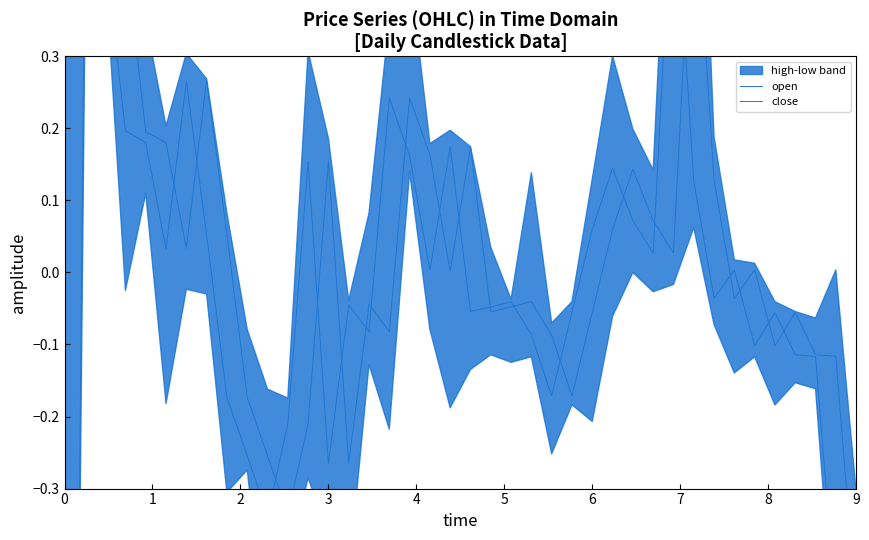

What is the difference between the maximum and minimum values in the close series?

1.0